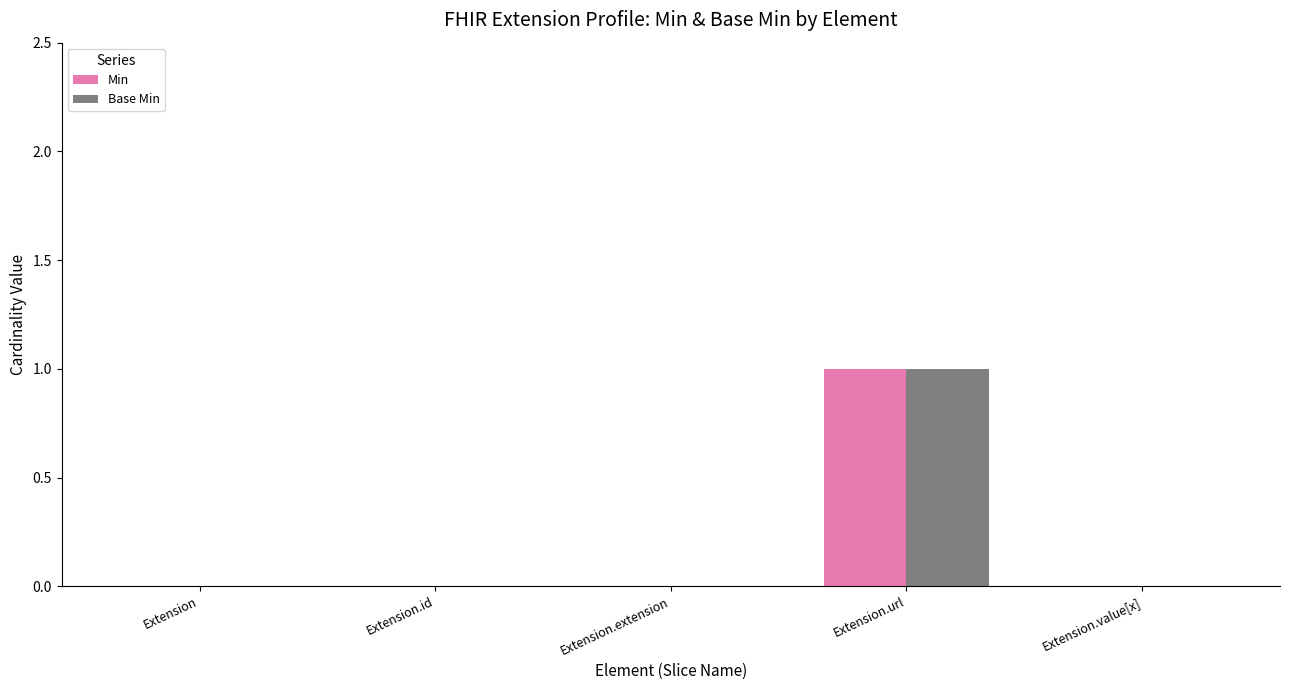

Reading right to left, extract all data points from this chart.

Min: Extension.value[x]=0	Extension.url=1	Extension.extension=0	Extension.id=0	Extension=0
Base Min: Extension.value[x]=0	Extension.url=1	Extension.extension=0	Extension.id=0	Extension=0